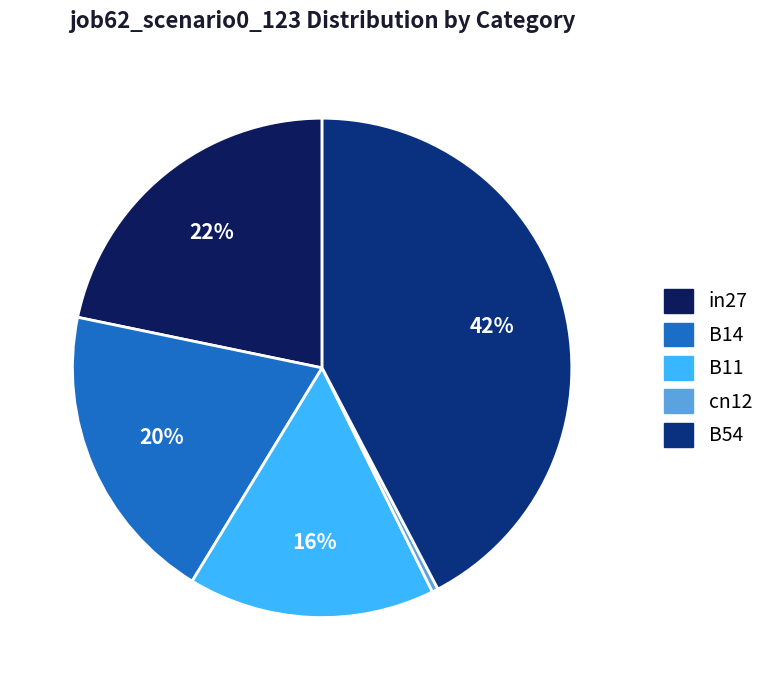

Which category has the biggest portion of the pie?

B54